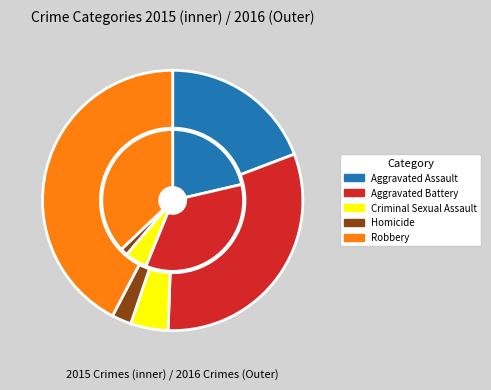

Does Criminal Sexual Assault account for over 50% of the chart?

No